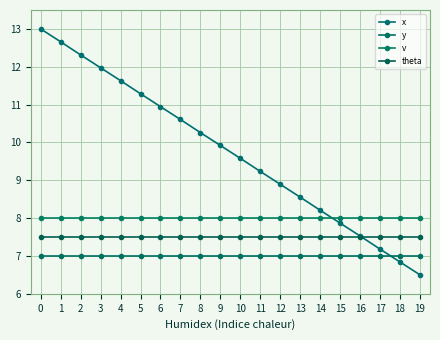

How many intersections are there between theta and x?

1